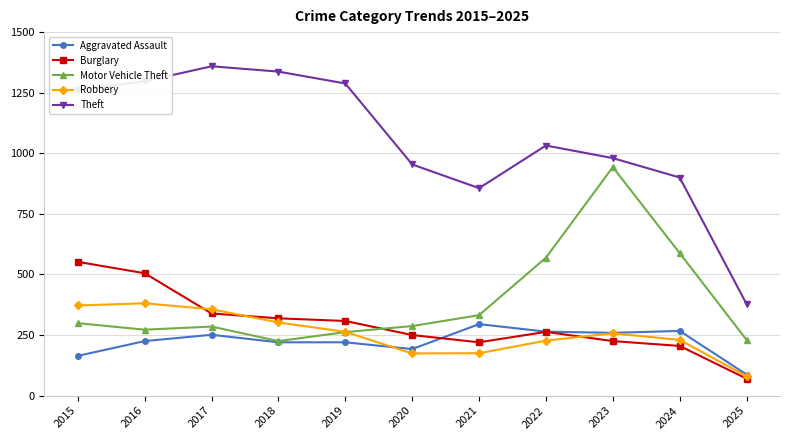

How many values in the Theft series are below 1032?

5